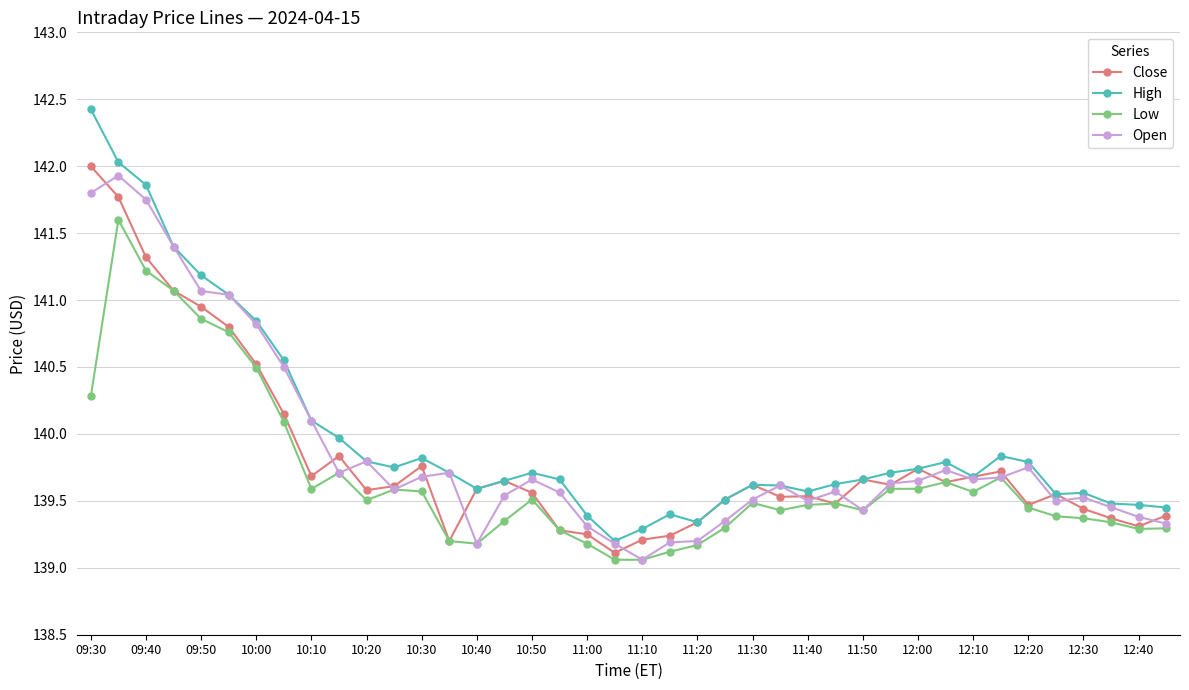

What is the maximum value for Low?

141.6